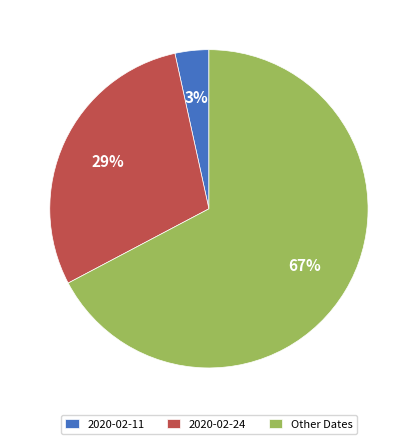

Between 2020-02-24 and 2020-02-11, which is larger?

2020-02-24